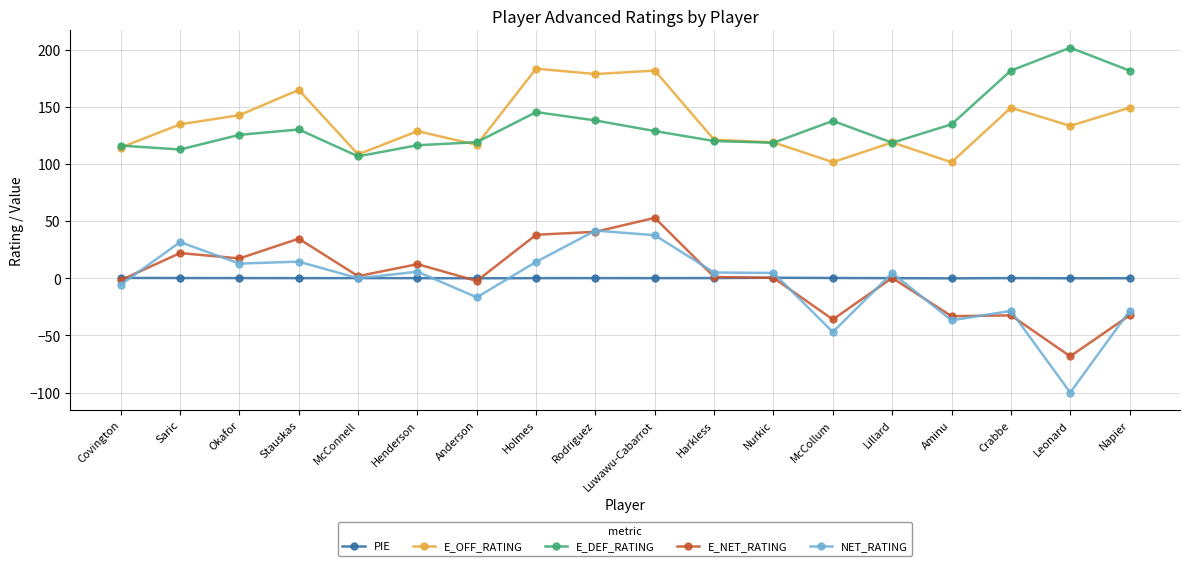

Which series ends up on top after the final intersection of NET_RATING and E_NET_RATING?

NET_RATING